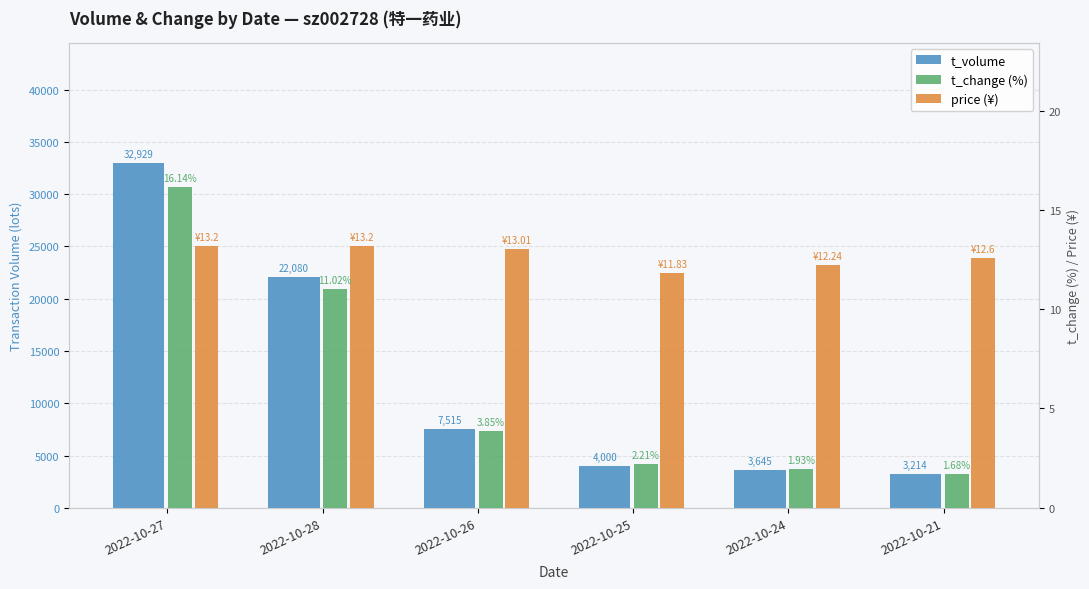

How many bars are there in total?

18